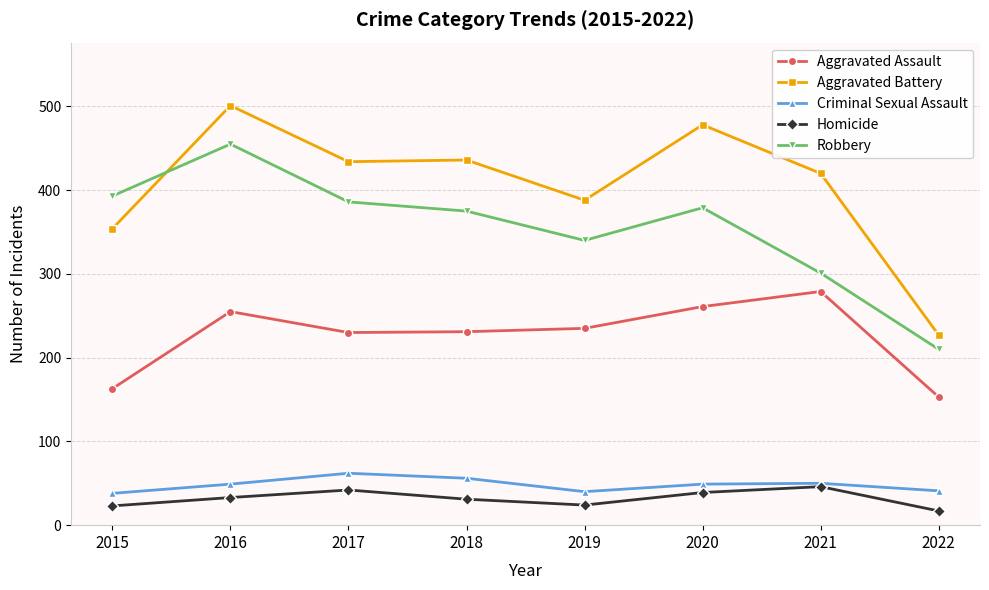

Between 2020 and 2021, which series saw the biggest shift?

Robbery